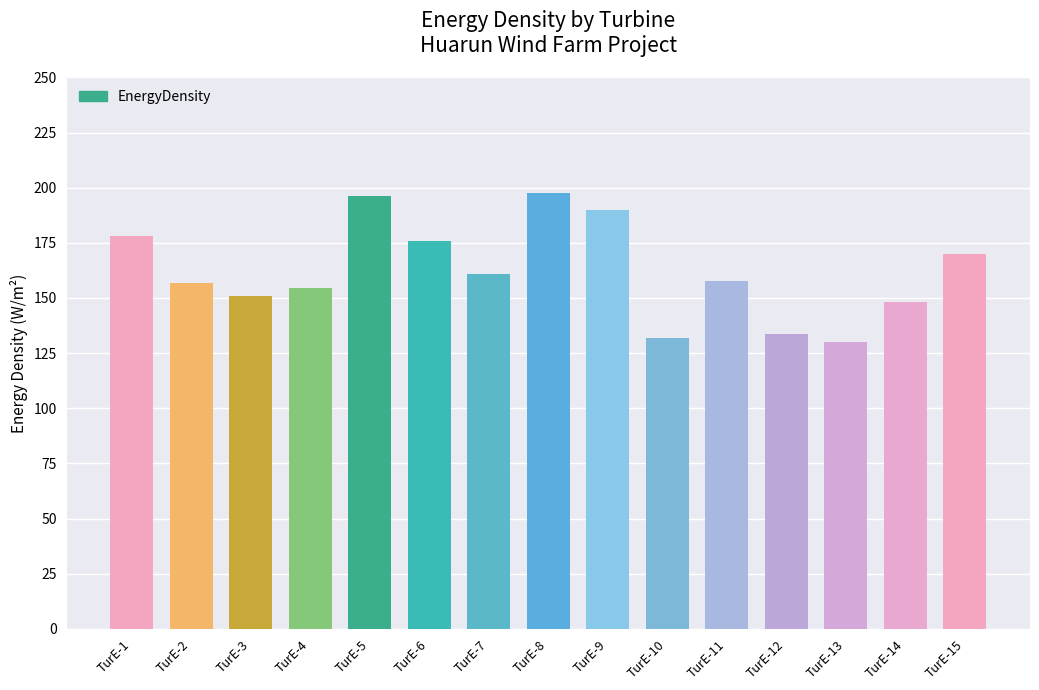

How many bars are there in total?

15